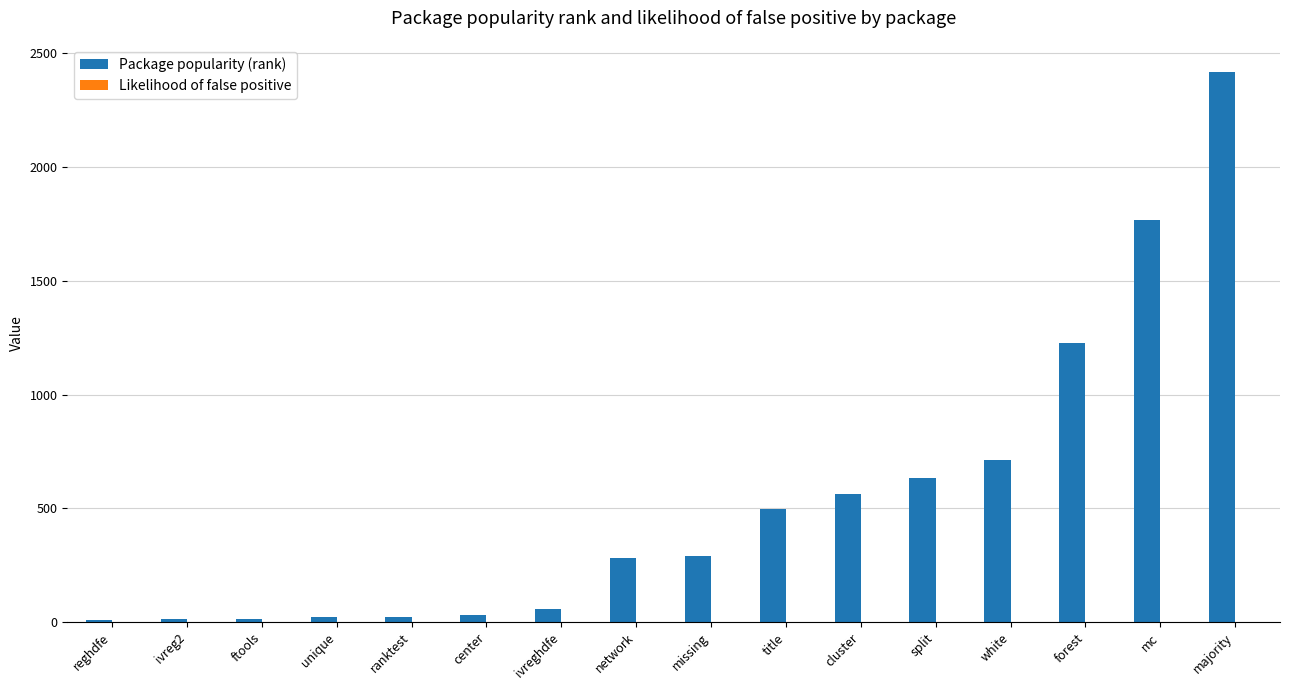

What is the highest value of the Package popularity (rank) series?

2416.0